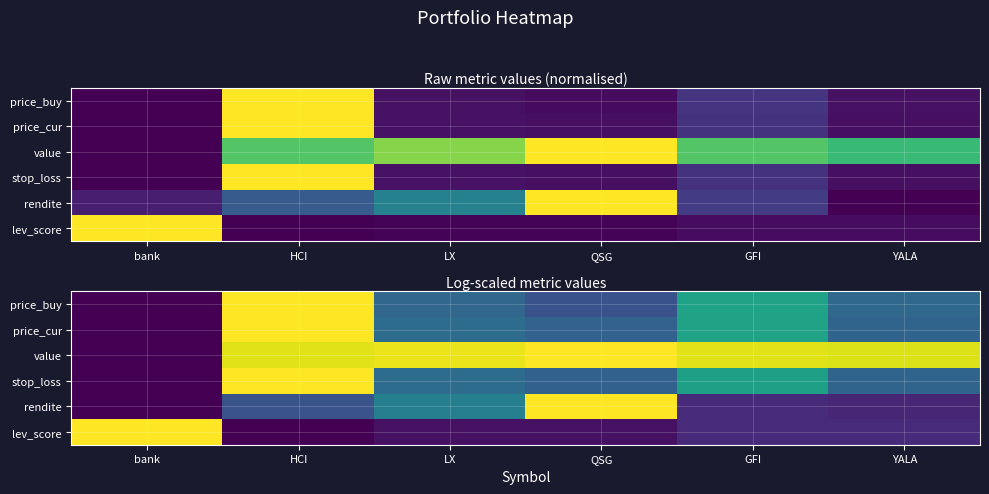

Which series has the largest total across all categories?

value